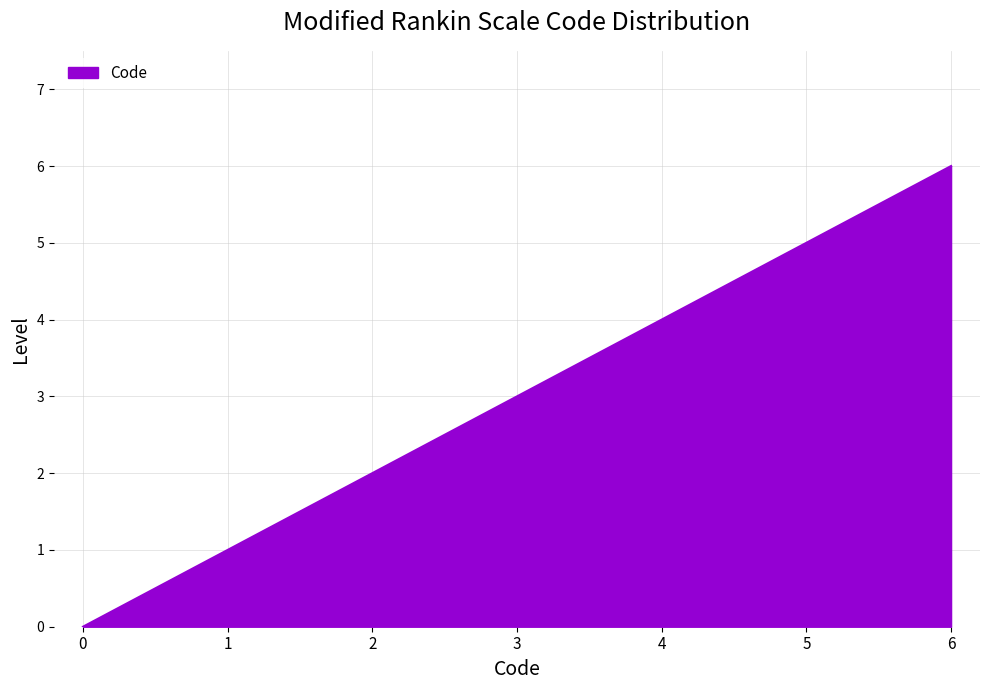

Count the number of data series in this chart.

1